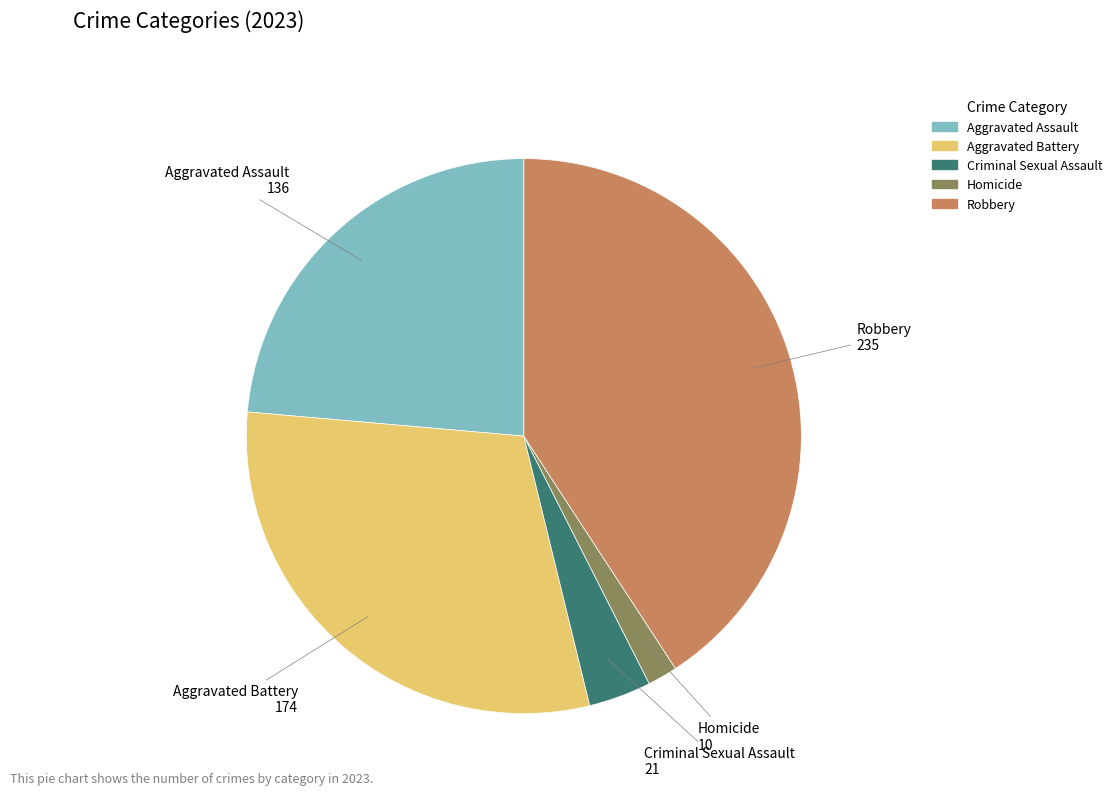

Is it true that Aggravated Battery is 30% of the pie?

True